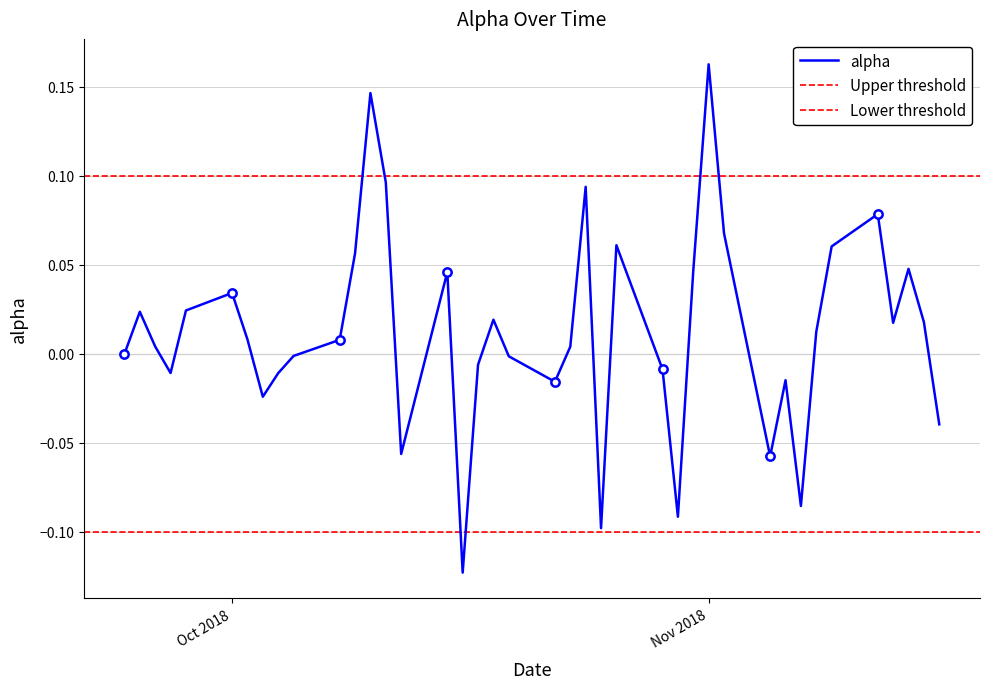

What is the minimum value shown in the chart?

-0.1